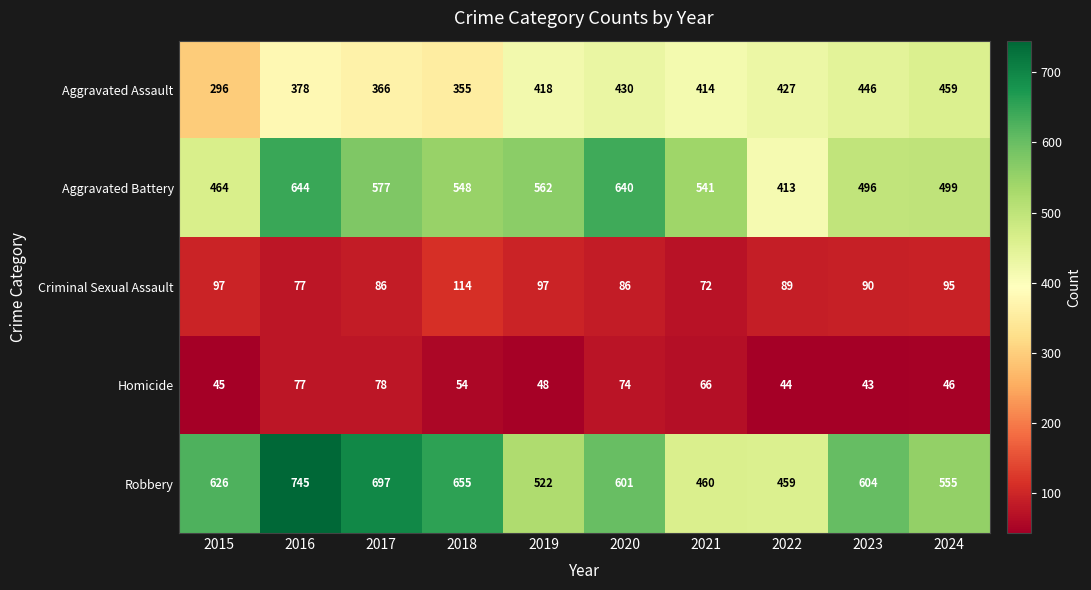

Which series has the largest total across all categories?

Robbery